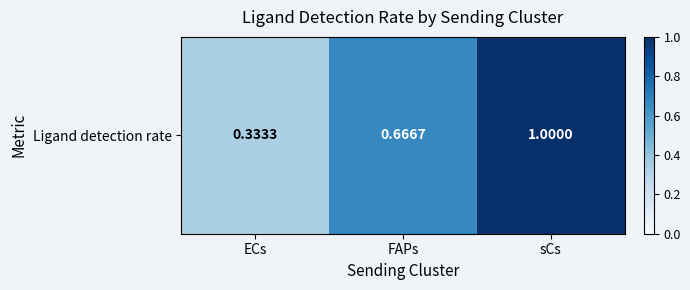

The chart shows a value of 0.9 at FAPs. True or false?

False